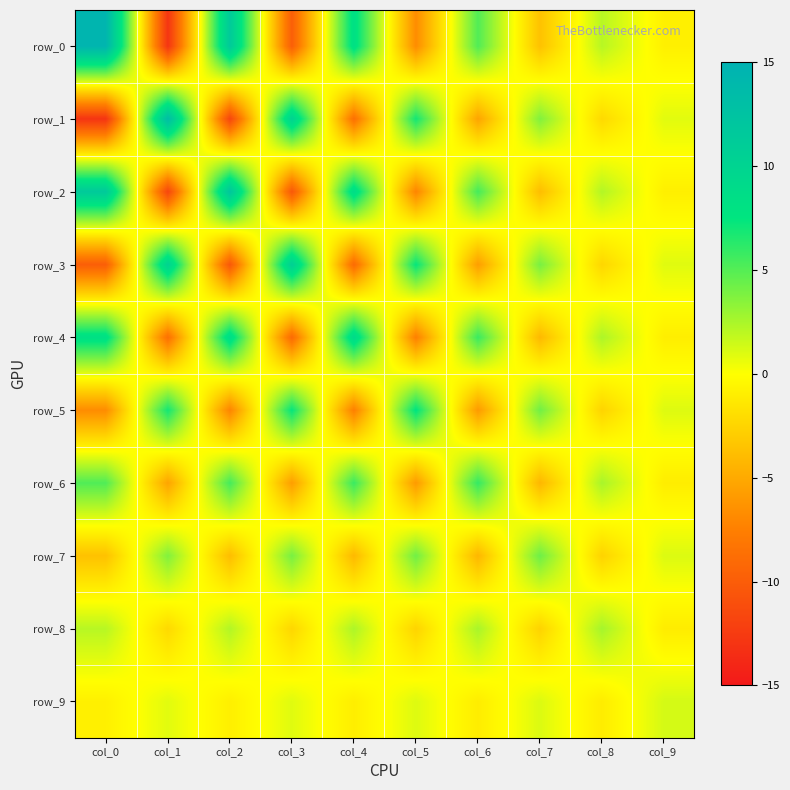

Which label corresponds to the largest value in the chart?

col_0